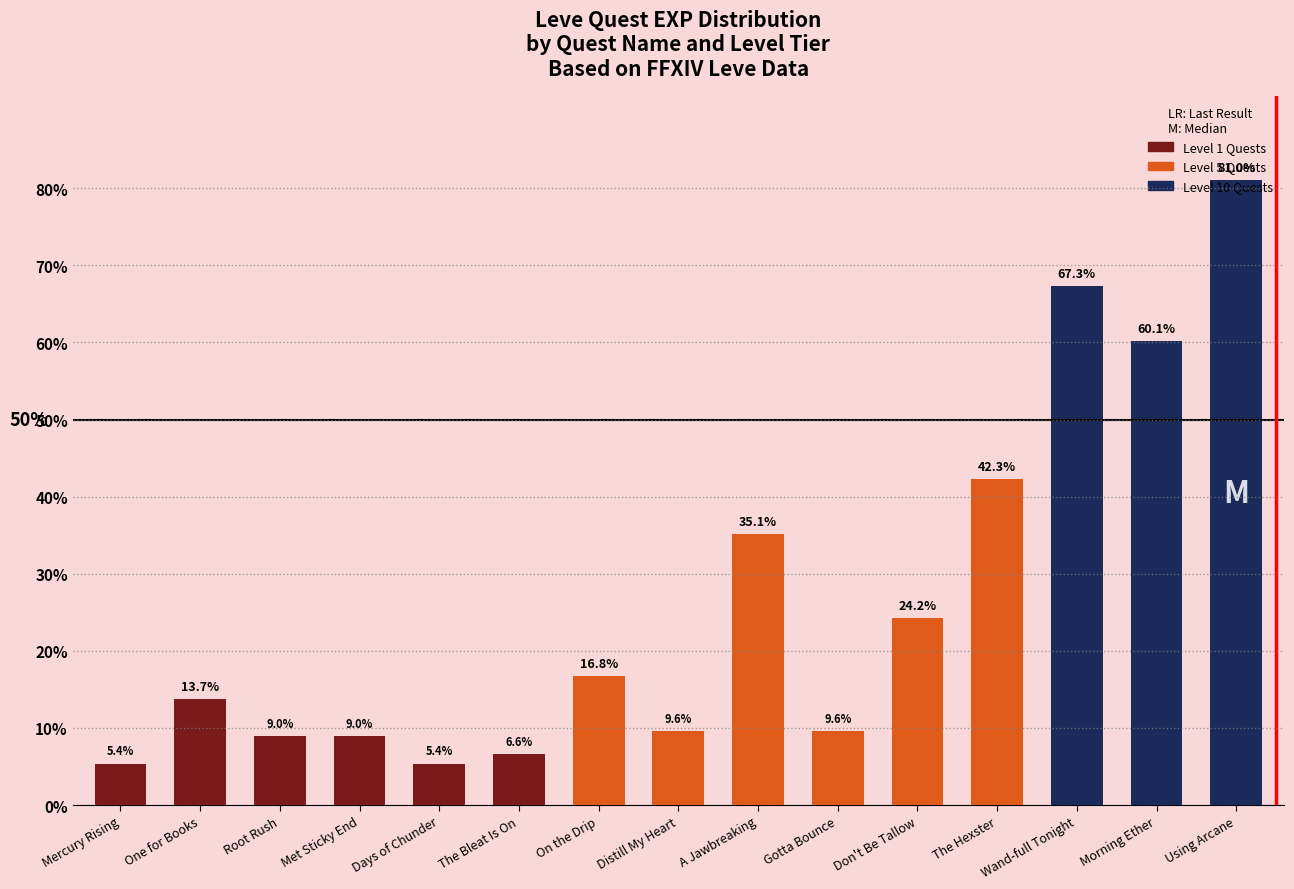

At which label is the value closest to 43?

The Hexster